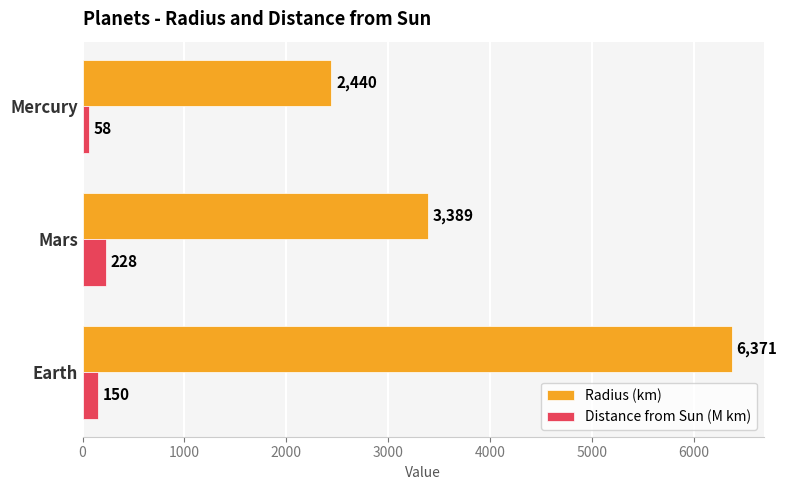

What are all the series names shown in the legend?

Radius (km), Distance from Sun (M km)